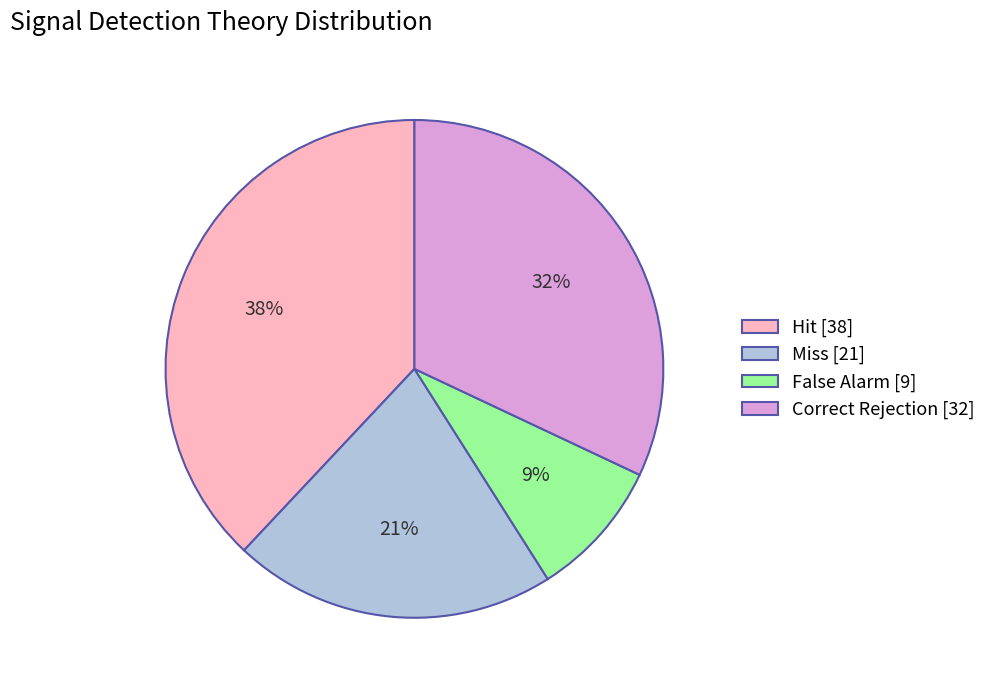

Between Miss and Correct Rejection, which is larger?

Correct Rejection